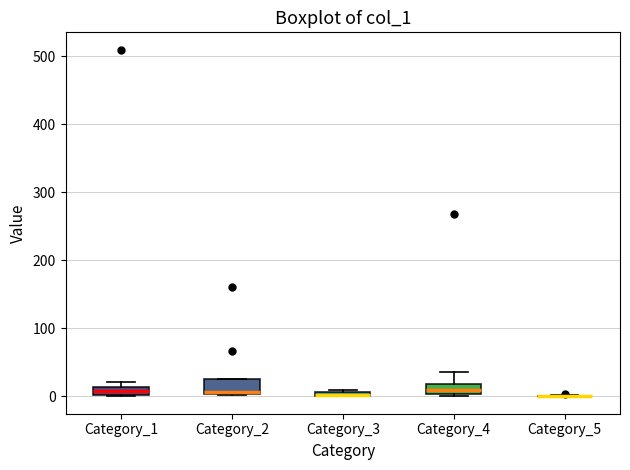

Where is the lower edge of the box for Category_3 on the y-axis? The values are not printed on the chart, so give them approximately, as read against the axis.

0